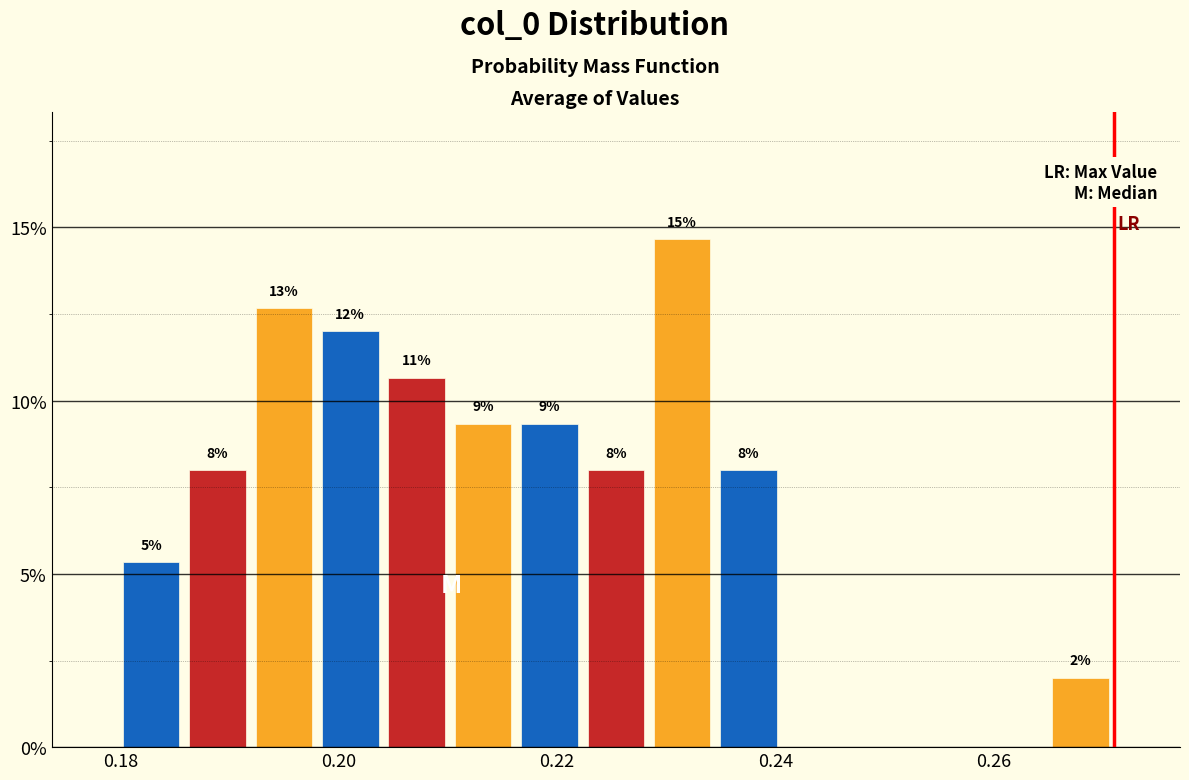

Around what value on the x-axis is the tallest bar? Give the approximate position of its centre, as read against the axis.

0.232